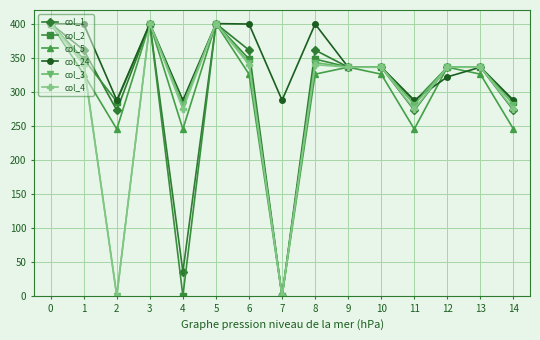

What is the value of the col_3 point at the 6th from the left?

400.0